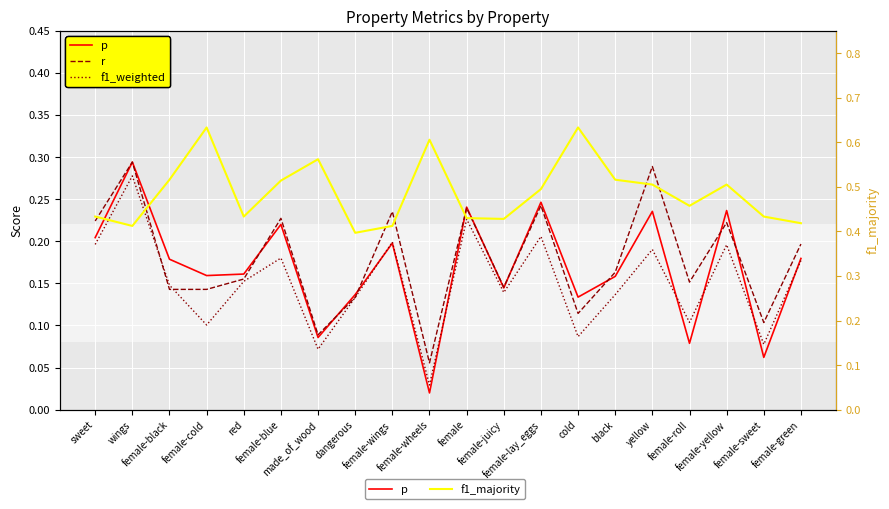

After their last crossing, which series has the higher values: f1_weighted or p?

p